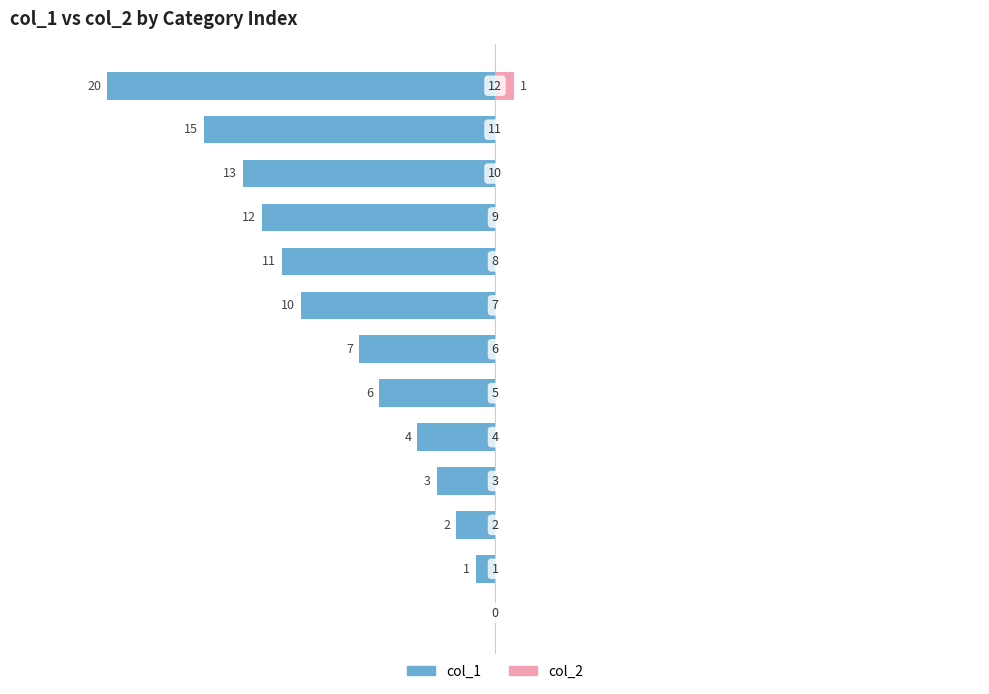

What is the difference between the maximum and minimum values in the col_2 series?

1